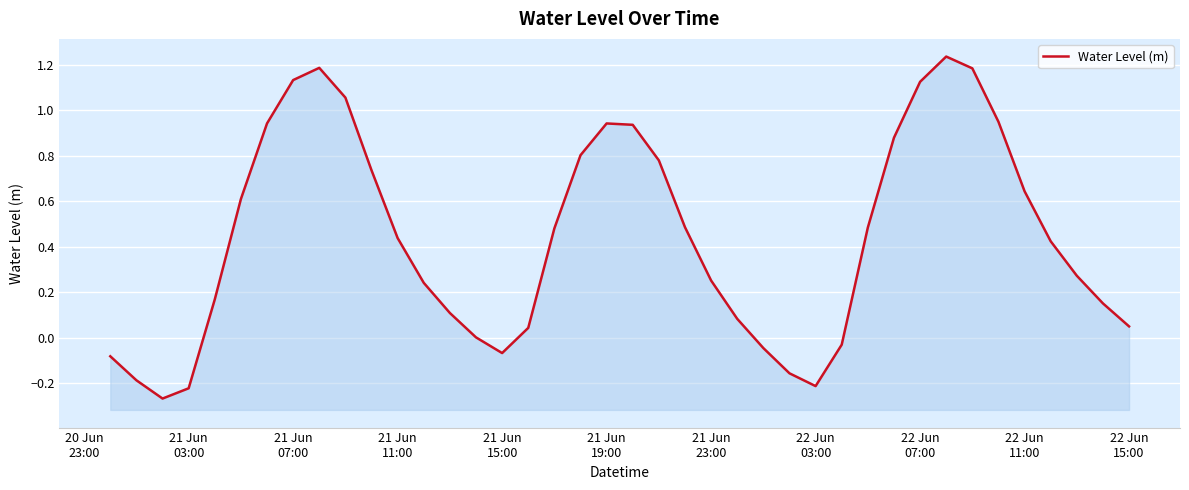

Is it true that the value at 21 Jun
15:00 is 0.1?

False